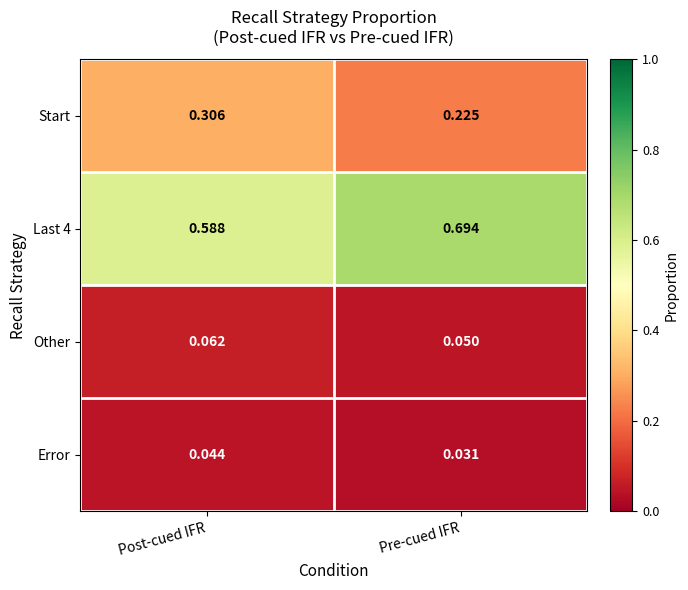

Rank the categories by Last 4 value from highest to lowest.

Pre-cued IFR, Post-cued IFR